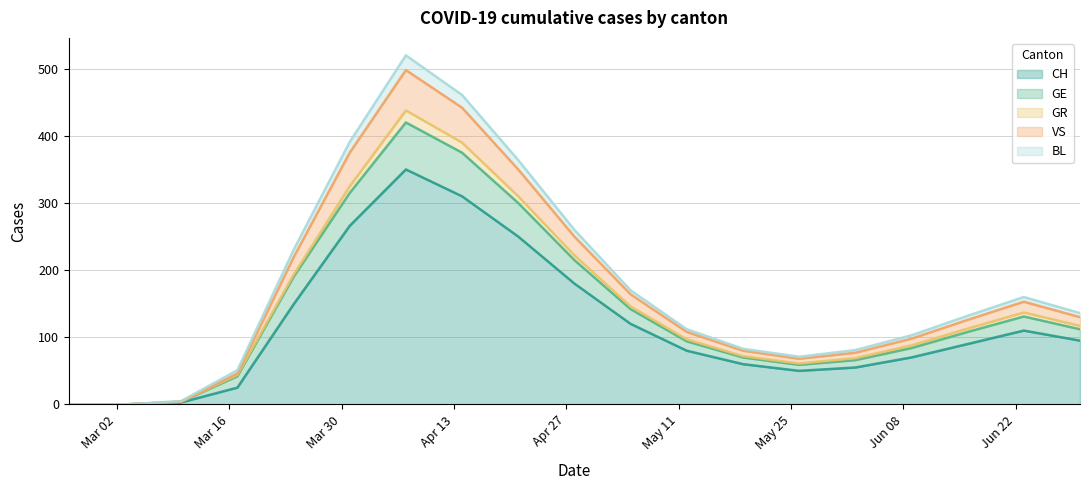

What is the highest value of the CH series?

350